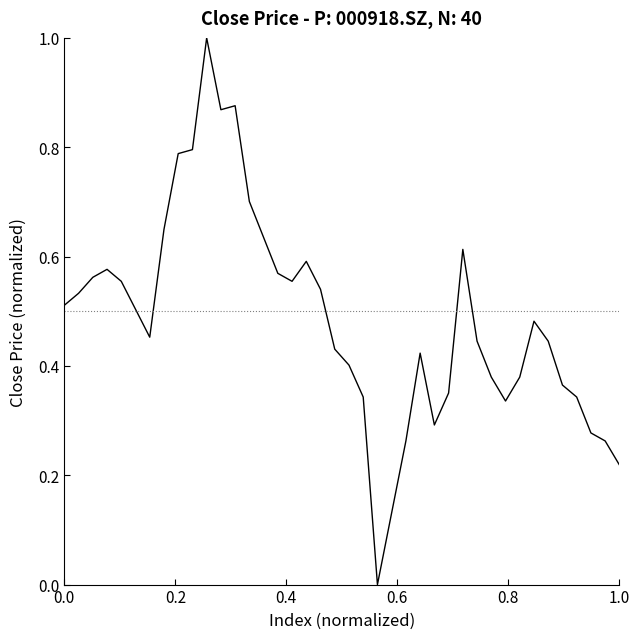

What is the greatest value displayed?

1.0